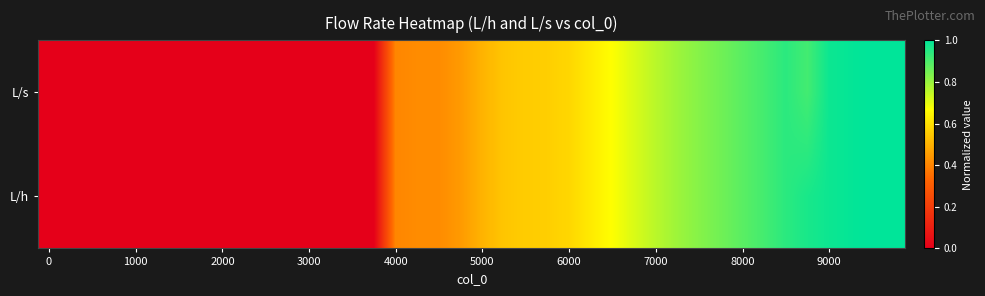

How many data points does each series have?

40